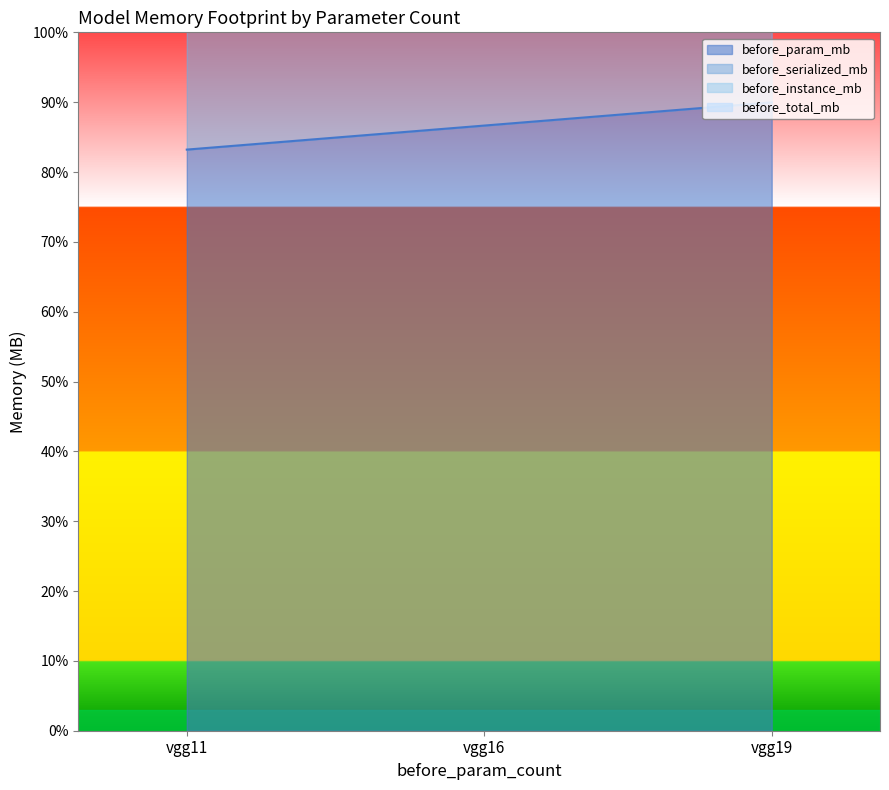

How many data points in before_instance_mb are less than 259?

1